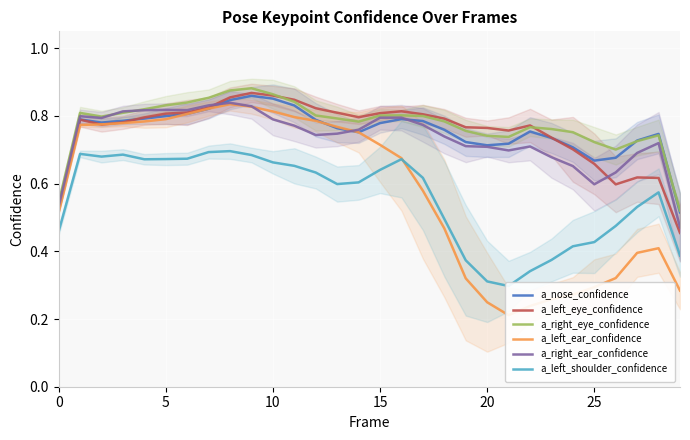

At which category is the sum across all series the highest?

9